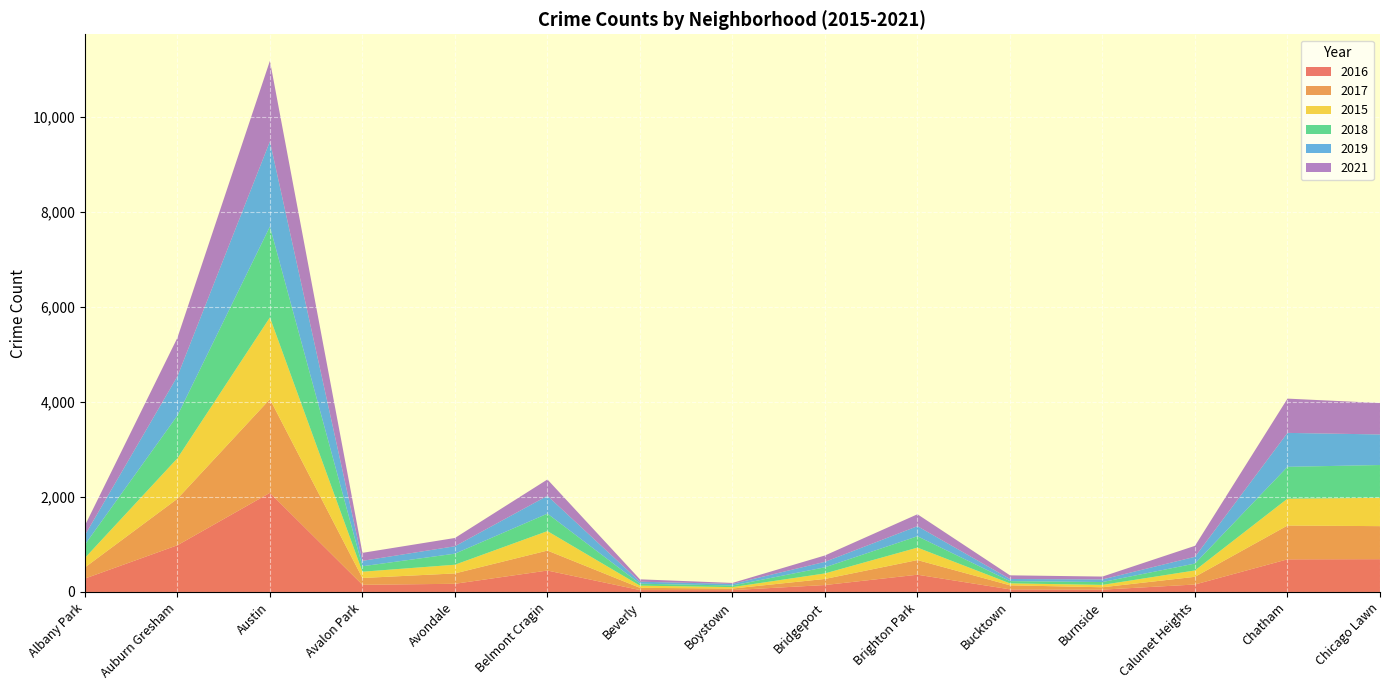

Reading left to right, transcribe all the data shown in this chart.

2016: 282	983	2086	151	172	451	40	39	146	363	55	49	157	687	690
2017: 234	978	1971	143	218	420	47	33	128	308	85	50	162	711	695
2015: 199	852	1719	132	183	409	46	30	116	262	41	50	134	565	595
2018: 281	898	1911	115	233	368	41	34	129	239	47	60	145	670	691
2019: 199	826	1792	114	156	375	42	33	115	212	45	55	142	714	643
2021: 203	811	1696	168	174	344	50	21	134	251	77	60	231	721	662